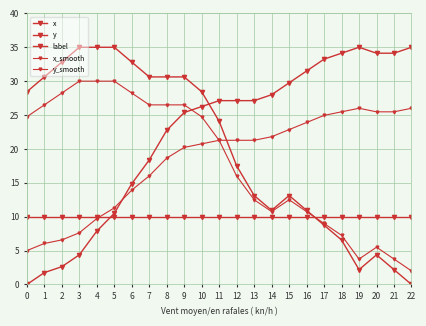

How many lines are shown in the chart?

5